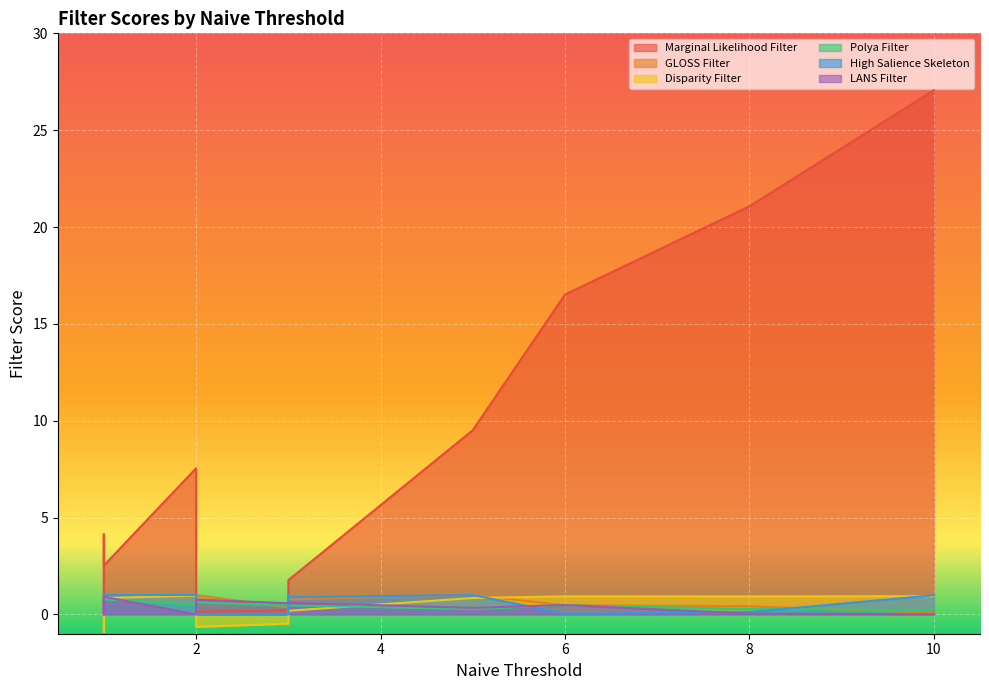

What is the minimum value for GLOSS Filter?

0.1